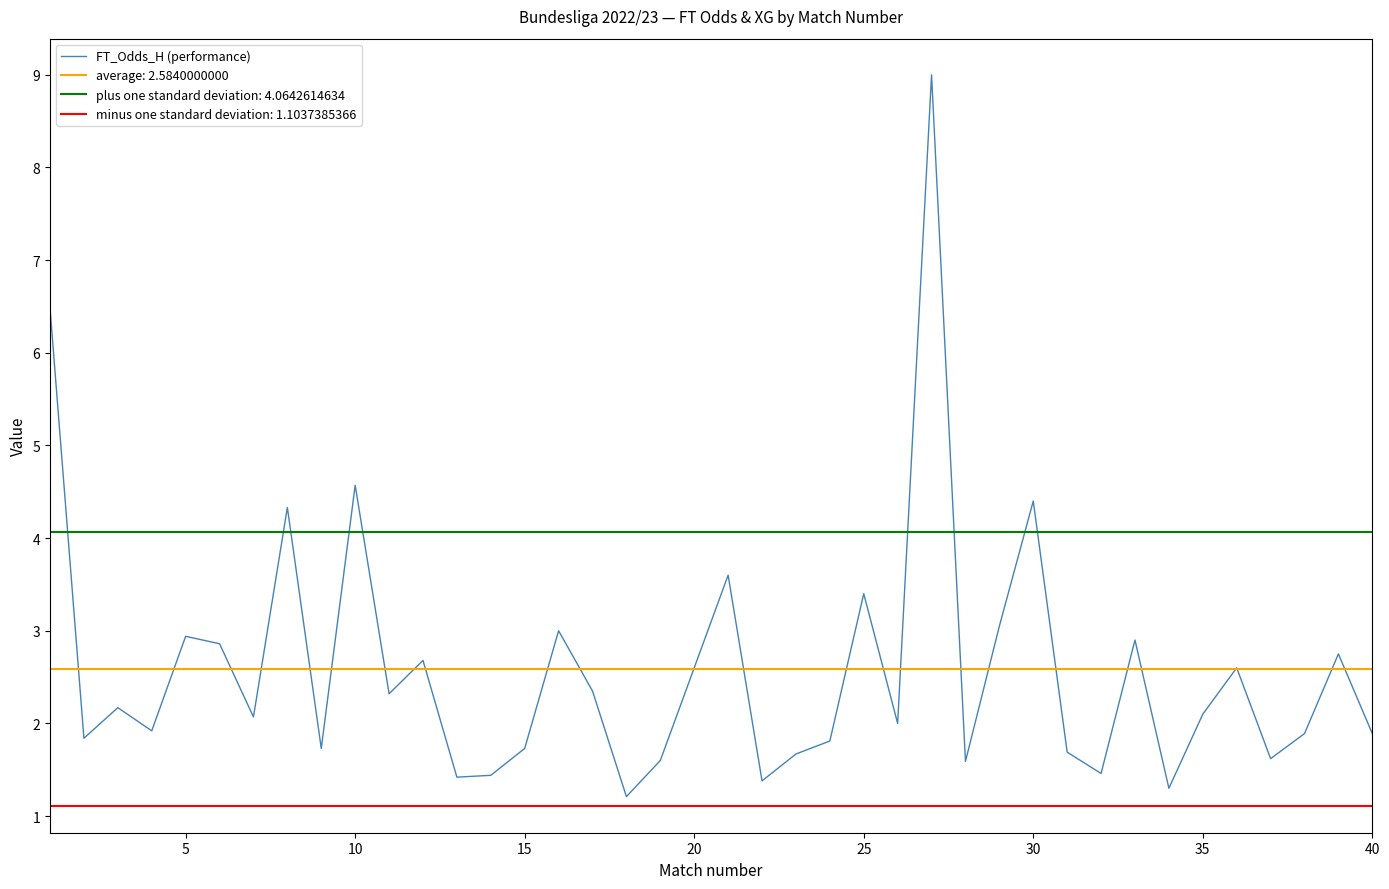

What is the minimum value for FT_Odds_H (performance)?

1.2